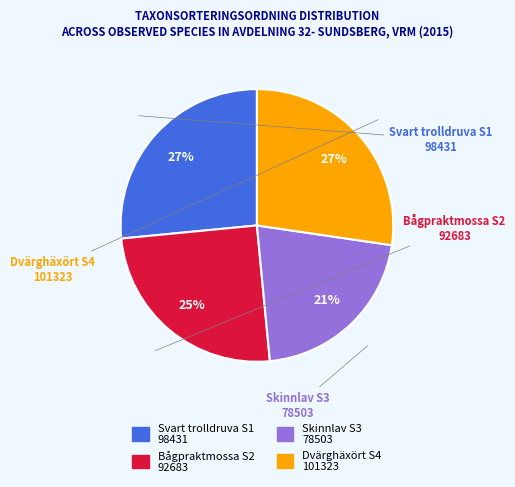

Is it true that Svart trolldruva is 27% of the pie?

True